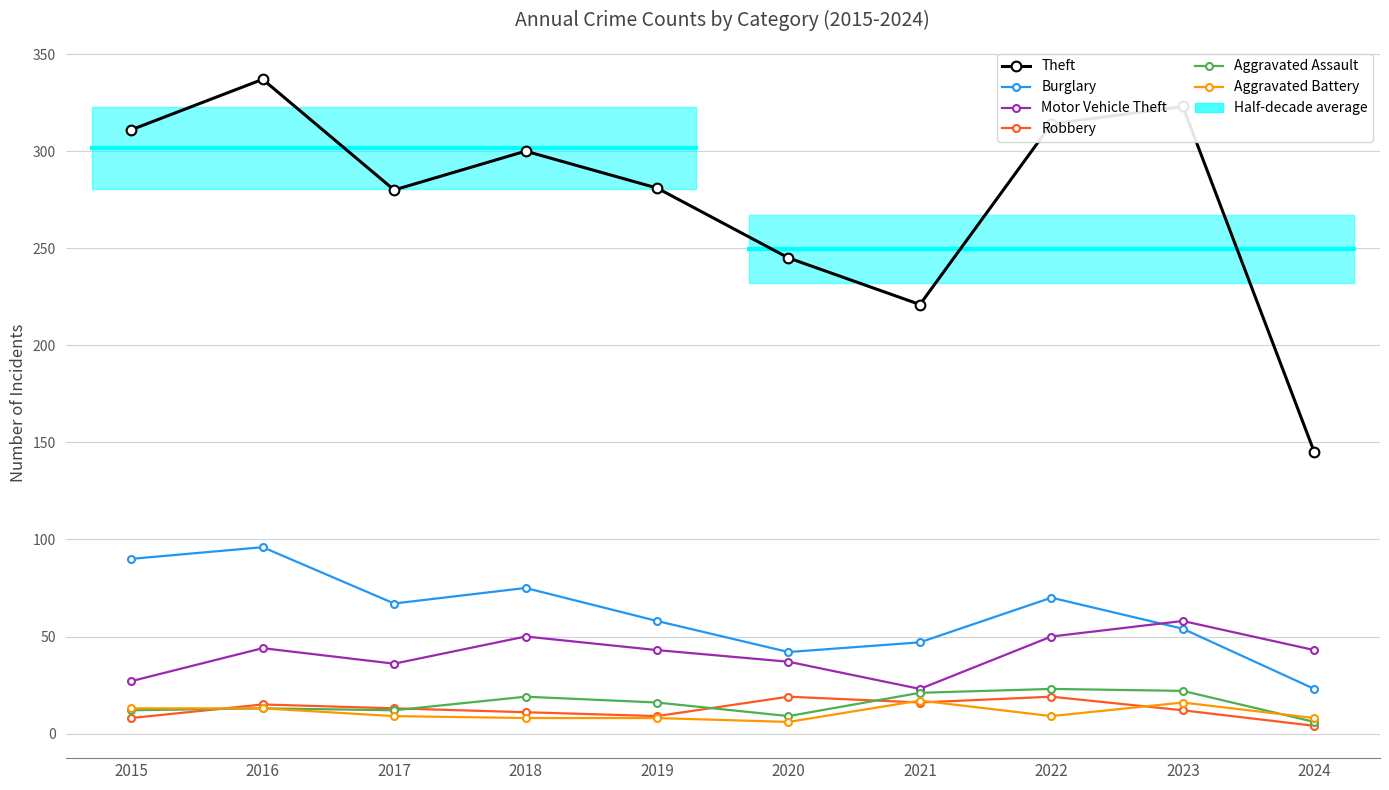

Is it true that Motor Vehicle Theft equals 46 at 2015?

False